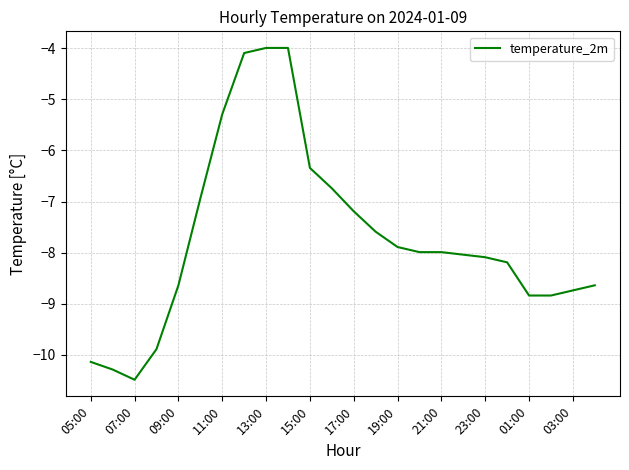

What is the difference between the maximum and minimum values?

6.5